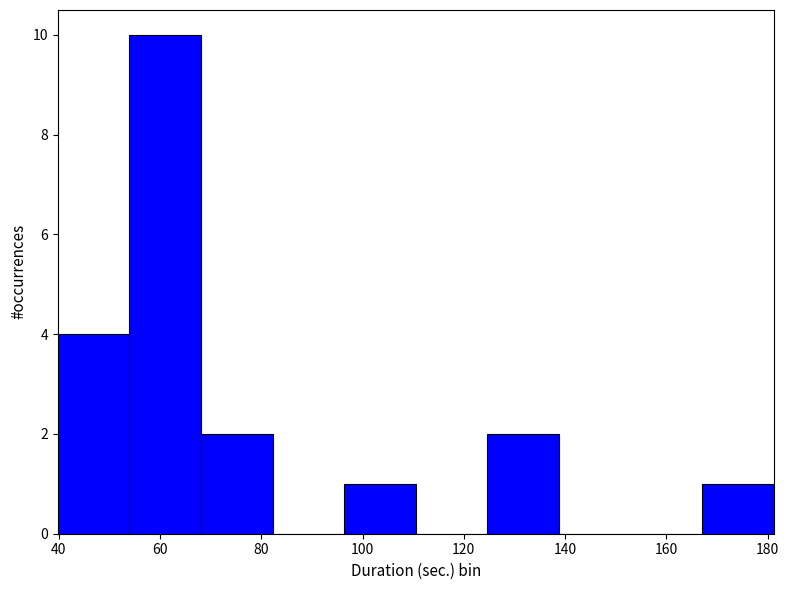

What is the height of the bar covering 68 to 82 on the x-axis? Neither the bar edges nor the heights are printed on the chart, so give them approximately, as read against the axes.

2